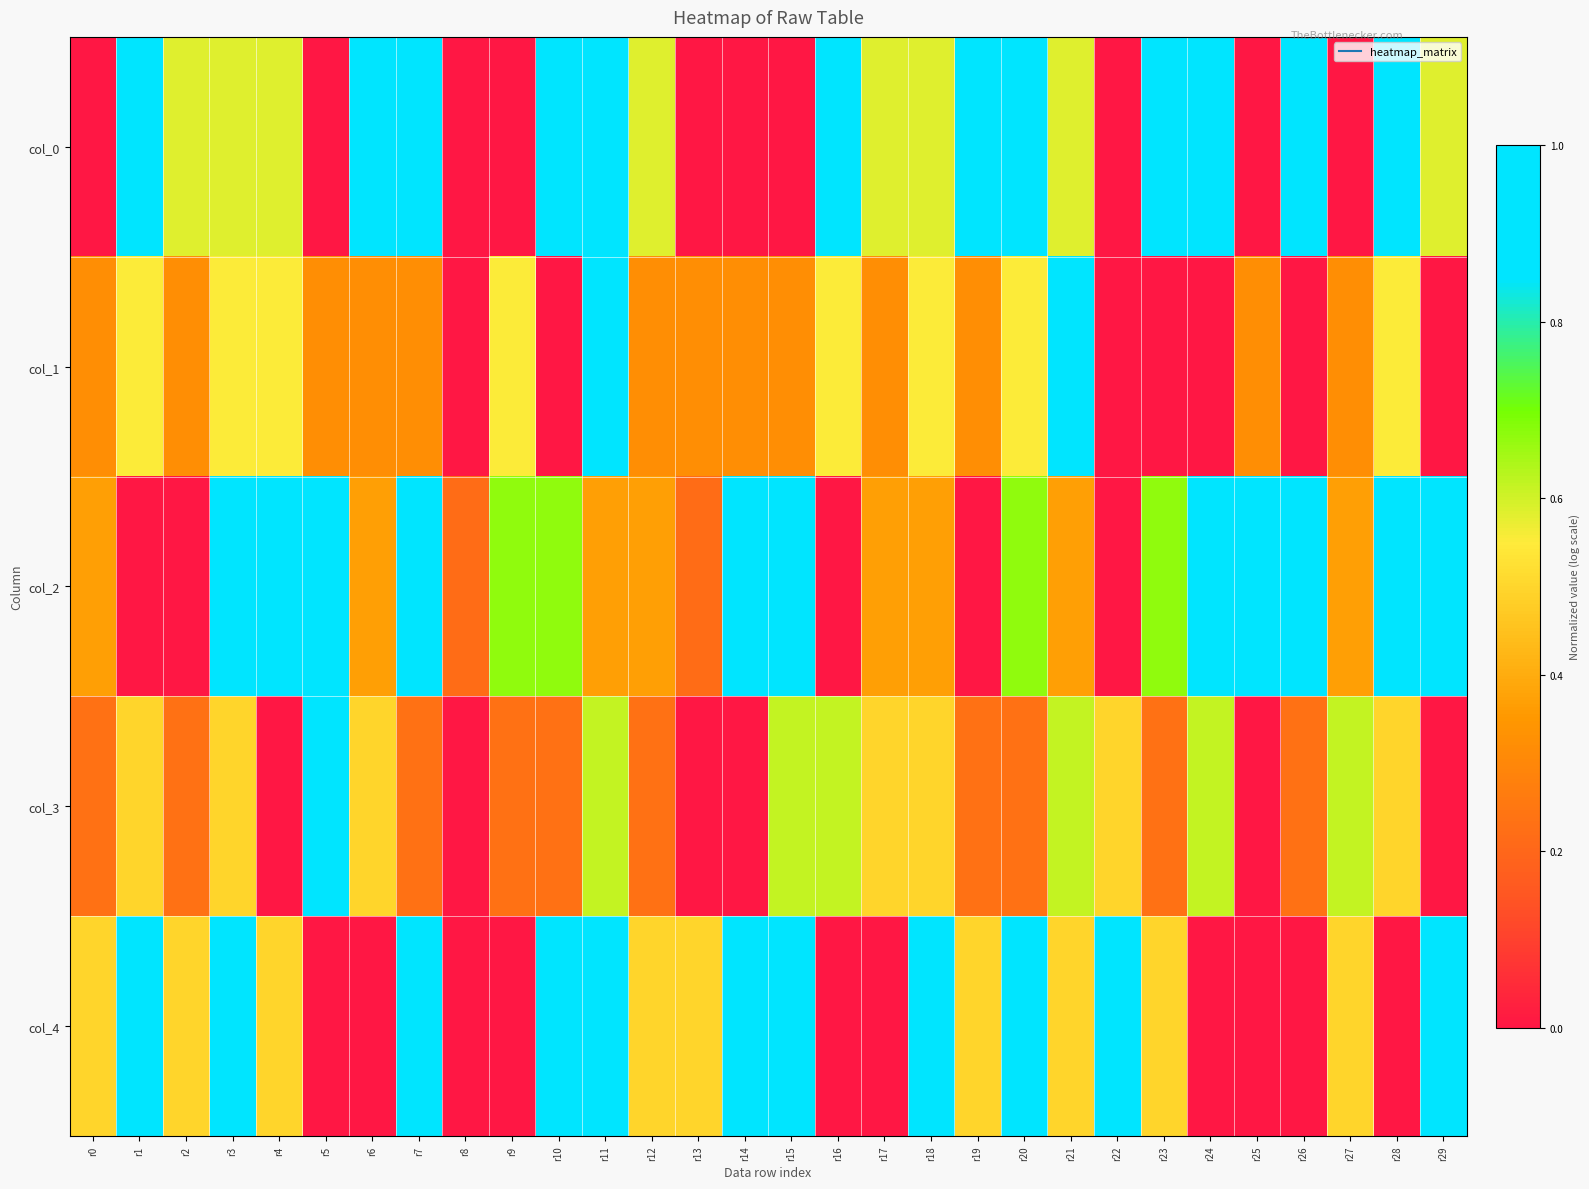

Reading left to right, transcribe all the data shown in this chart.

col_0: r0=0.0	r1=1.0	r2=0.6	r3=0.6	r4=0.6	r5=0.0	r6=1.0	r7=1.0	r8=0.0	r9=0.0	r10=1.0	r11=1.0	r12=0.6	r13=0.0	r14=0.0	r15=0.0	r16=1.0	r17=0.6	r18=0.6	r19=1.0	r20=1.0	r21=0.6	r22=0.0	r23=1.0	r24=1.0	r25=0.0	r26=1.0	r27=0.0	r28=1.0	r29=0.6
col_1: r0=0.3	r1=0.6	r2=0.3	r3=0.6	r4=0.6	r5=0.3	r6=0.3	r7=0.3	r8=0.0	r9=0.6	r10=0.0	r11=1.0	r12=0.3	r13=0.3	r14=0.3	r15=0.3	r16=0.6	r17=0.3	r18=0.6	r19=0.3	r20=0.6	r21=1.0	r22=0.0	r23=0.0	r24=0.0	r25=0.3	r26=0.0	r27=0.3	r28=0.6	r29=0.0
col_2: r0=0.4	r1=0.0	r2=0.0	r3=1.0	r4=0.9	r5=1.0	r6=0.4	r7=0.9	r8=0.2	r9=0.7	r10=0.7	r11=0.4	r12=0.4	r13=0.2	r14=1.0	r15=1.0	r16=0.0	r17=0.4	r18=0.4	r19=0.0	r20=0.7	r21=0.4	r22=0.0	r23=0.7	r24=1.0	r25=1.0	r26=1.0	r27=0.4	r28=1.0	r29=1.0
col_3: r0=0.2	r1=0.5	r2=0.2	r3=0.5	r4=0.0	r5=1.0	r6=0.5	r7=0.2	r8=0.0	r9=0.2	r10=0.2	r11=0.6	r12=0.2	r13=0.0	r14=0.0	r15=0.6	r16=0.6	r17=0.5	r18=0.5	r19=0.2	r20=0.2	r21=0.6	r22=0.5	r23=0.2	r24=0.6	r25=0.0	r26=0.2	r27=0.6	r28=0.5	r29=0.0
col_4: r0=0.5	r1=1.0	r2=0.5	r3=1.0	r4=0.5	r5=0.0	r6=0.0	r7=1.0	r8=0.0	r9=0.0	r10=1.0	r11=1.0	r12=0.5	r13=0.5	r14=1.0	r15=1.0	r16=0.0	r17=0.0	r18=1.0	r19=0.5	r20=1.0	r21=0.5	r22=1.0	r23=0.5	r24=0.0	r25=0.0	r26=0.0	r27=0.5	r28=0.0	r29=1.0